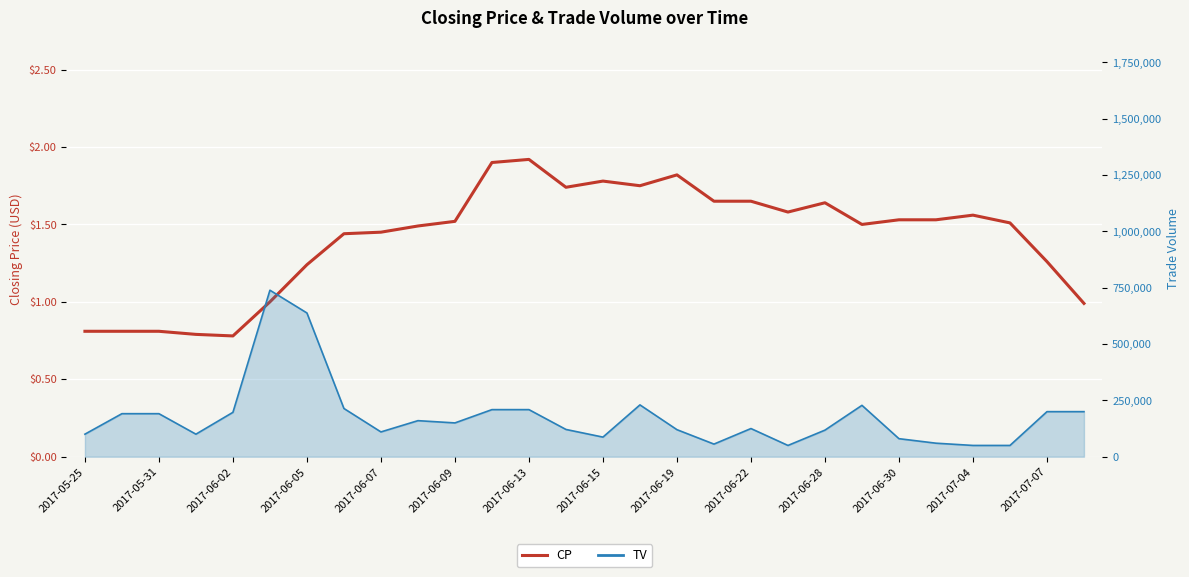

How many lines are shown in the chart?

1